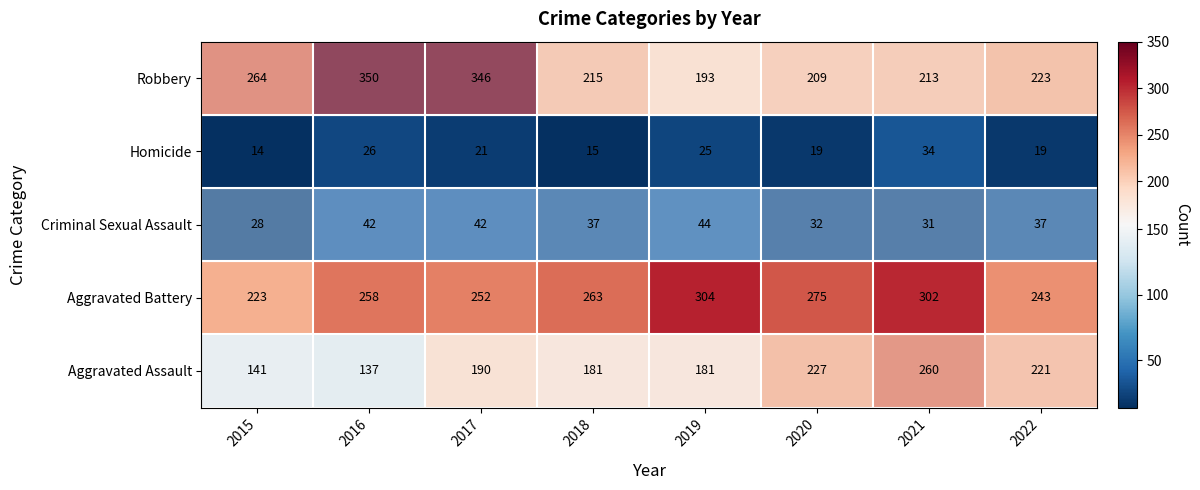

What is the highest value of the Homicide series?

34